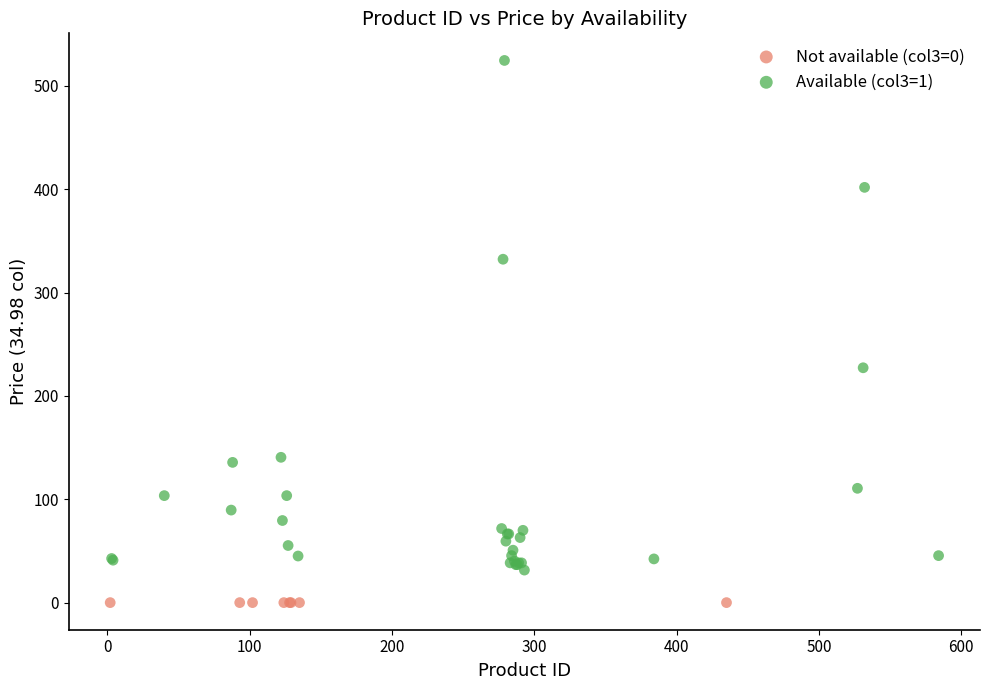

Which series contains the highest Y value?

Available (col3=1)